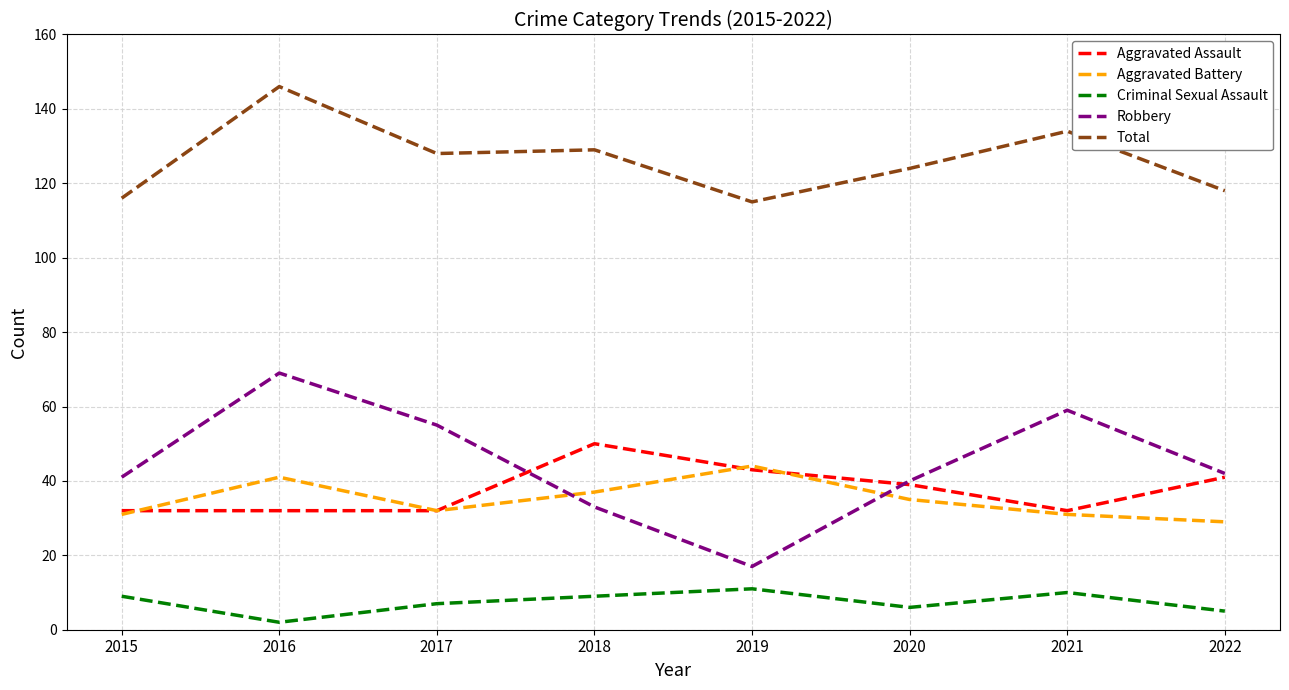

Which series has the largest range (max minus min)?

Robbery